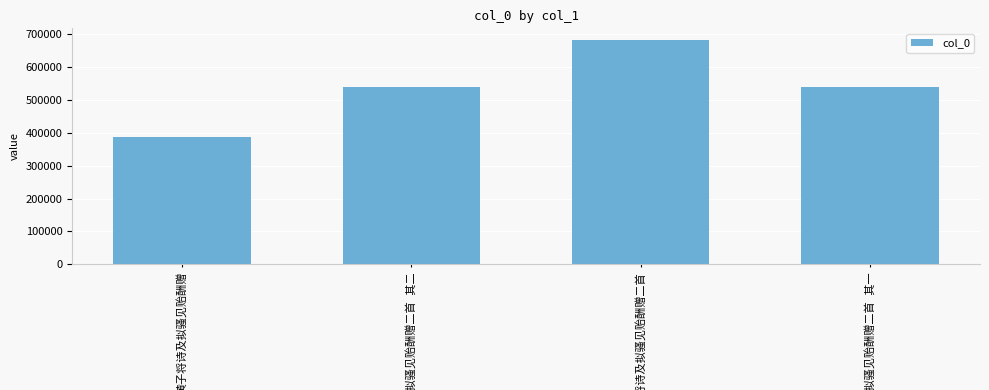

What is the value of the 4th bar from the left?

537653